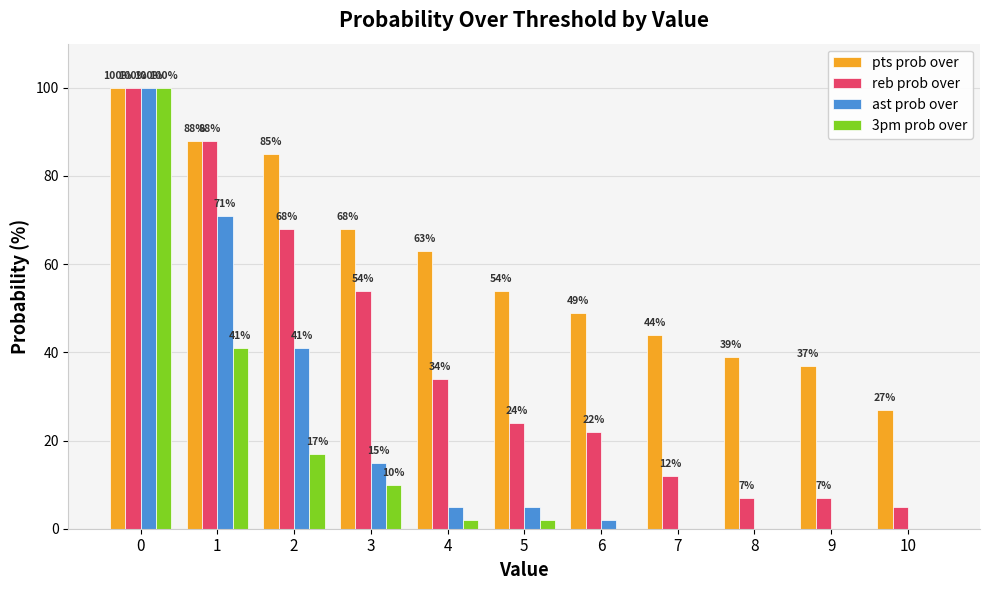

The value of 3pm prob over at 4 is 2. True or false?

True